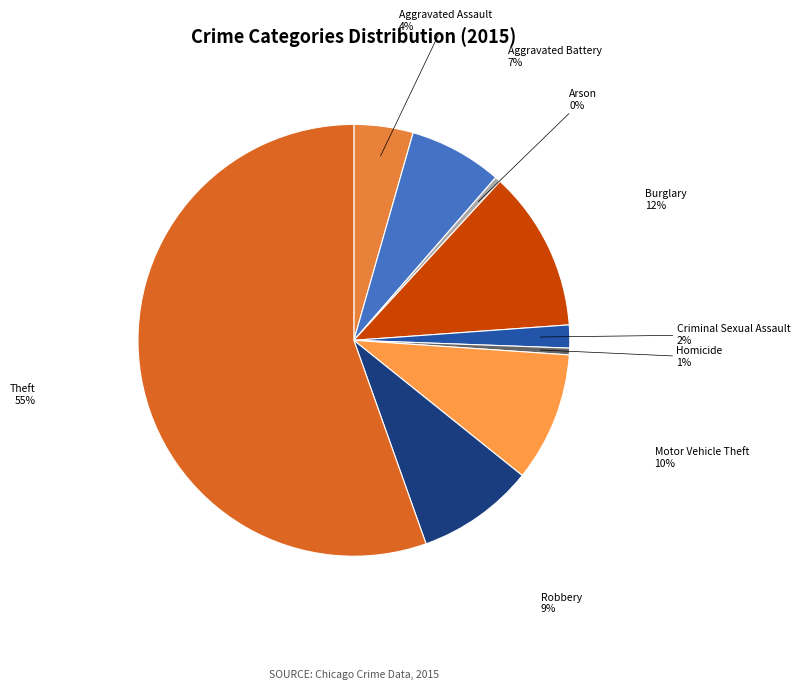

What is the ratio of the value at Aggravated Battery to the value at Burglary?

0.6